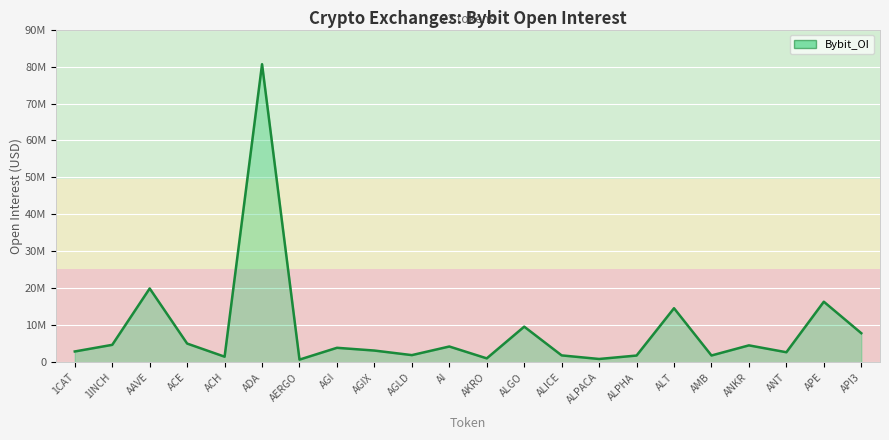

Is it true that the value at ANT is 2724830?

True